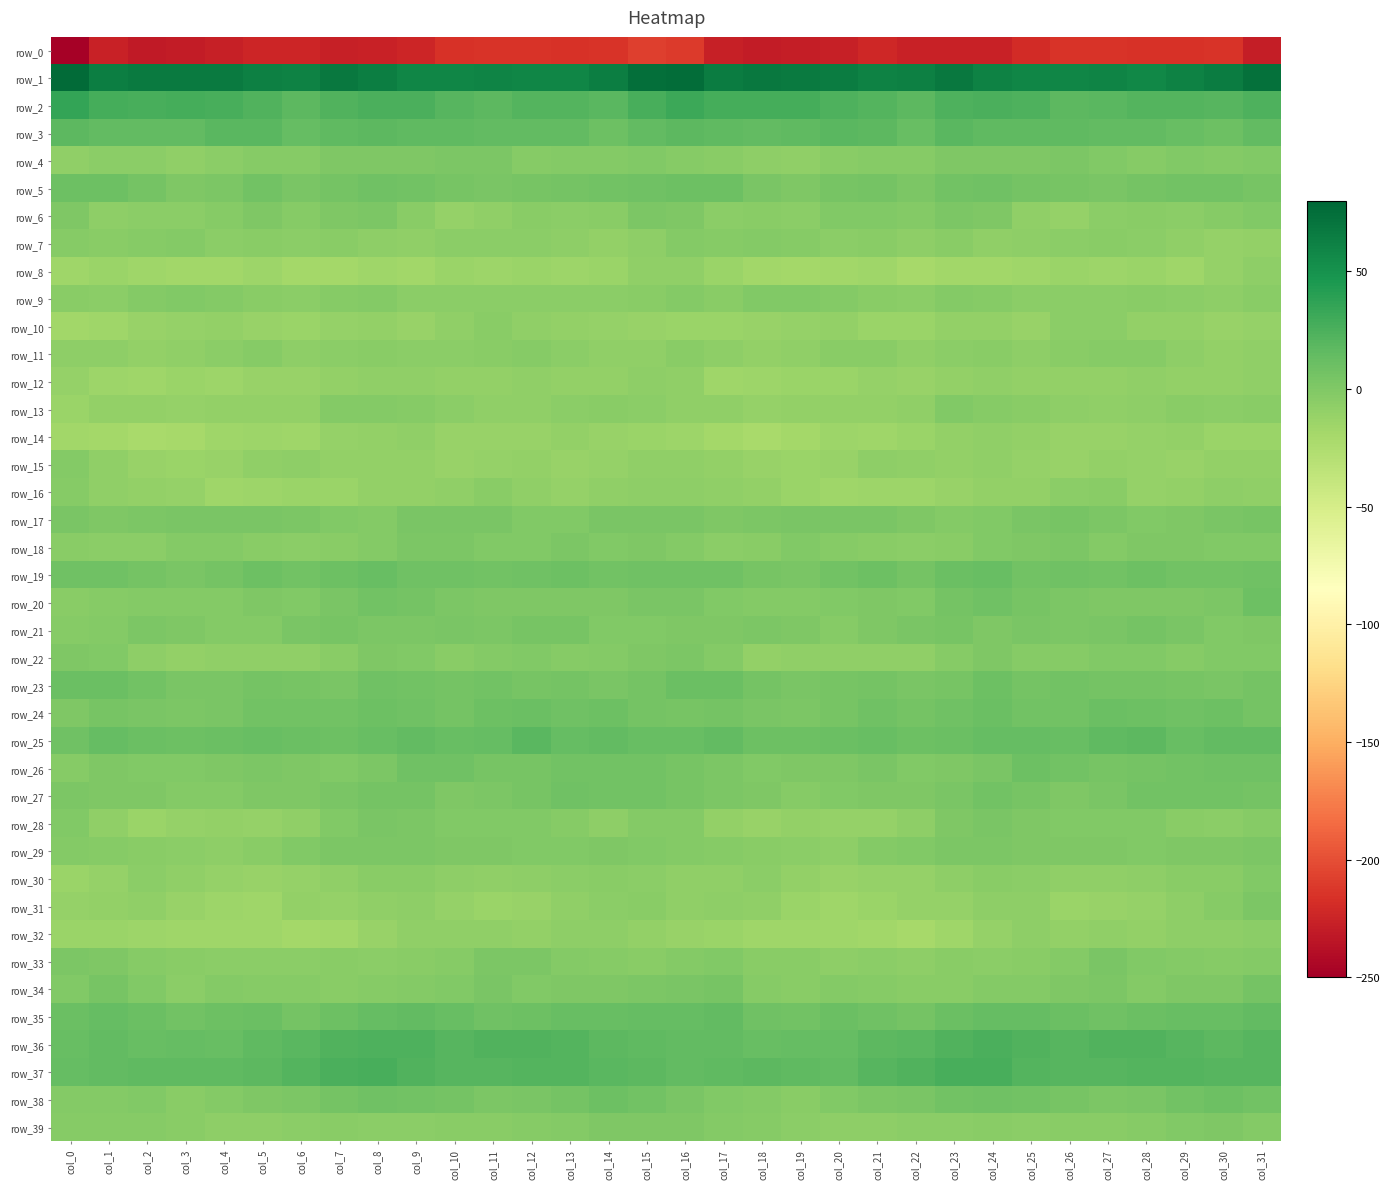

Rank the categories by row_7 value from highest to lowest.

col_16, col_3, col_18, col_17, col_0, col_19, col_2, col_21, col_5, col_1, col_23, col_7, col_27, col_12, col_10, col_11, col_26, col_20, col_6, col_28, col_4, col_25, col_15, col_22, col_8, col_13, col_9, col_29, col_24, col_31, col_14, col_30